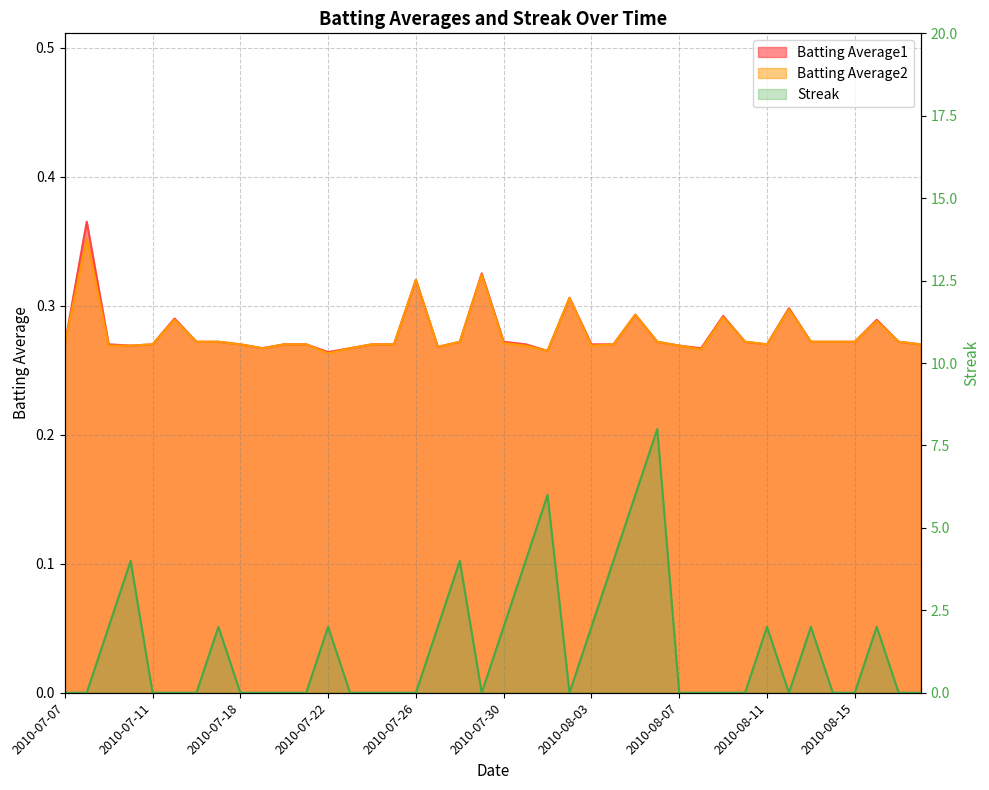

Is it true that Batting Average2 equals 0.5 at 2010-08-05?

False